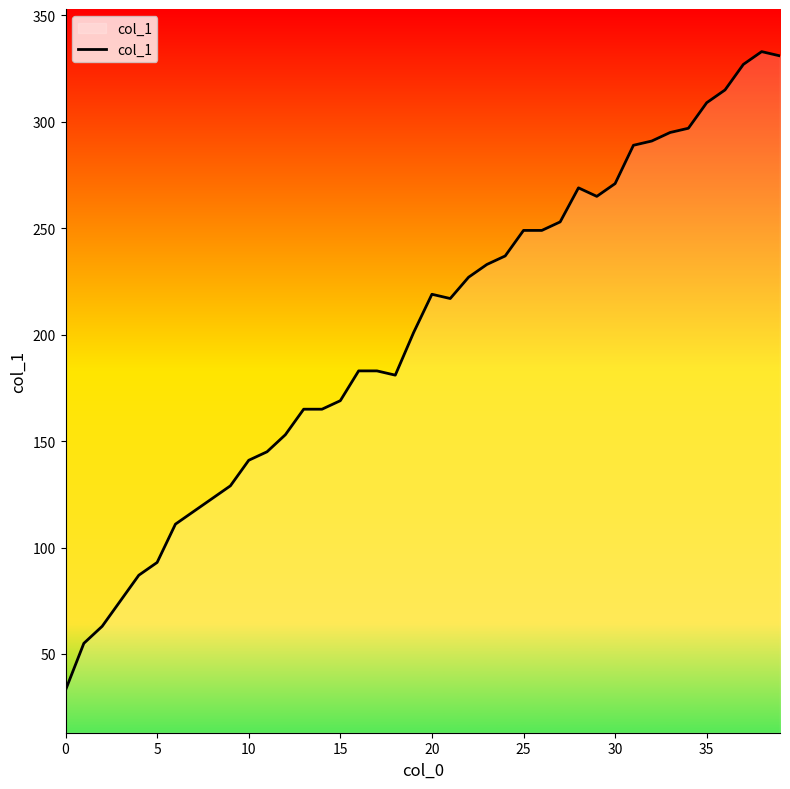

What is the minimum value shown in the chart?

33